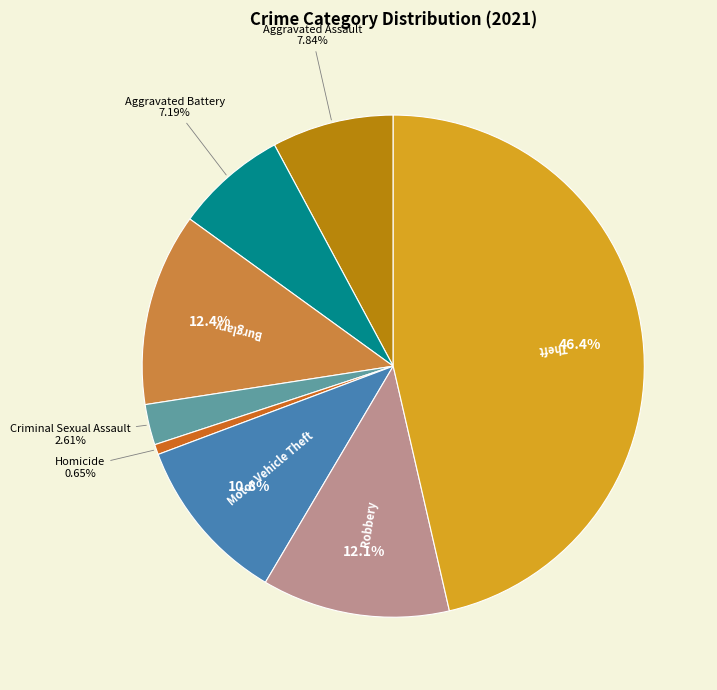

Is there a majority slice in this chart?

No